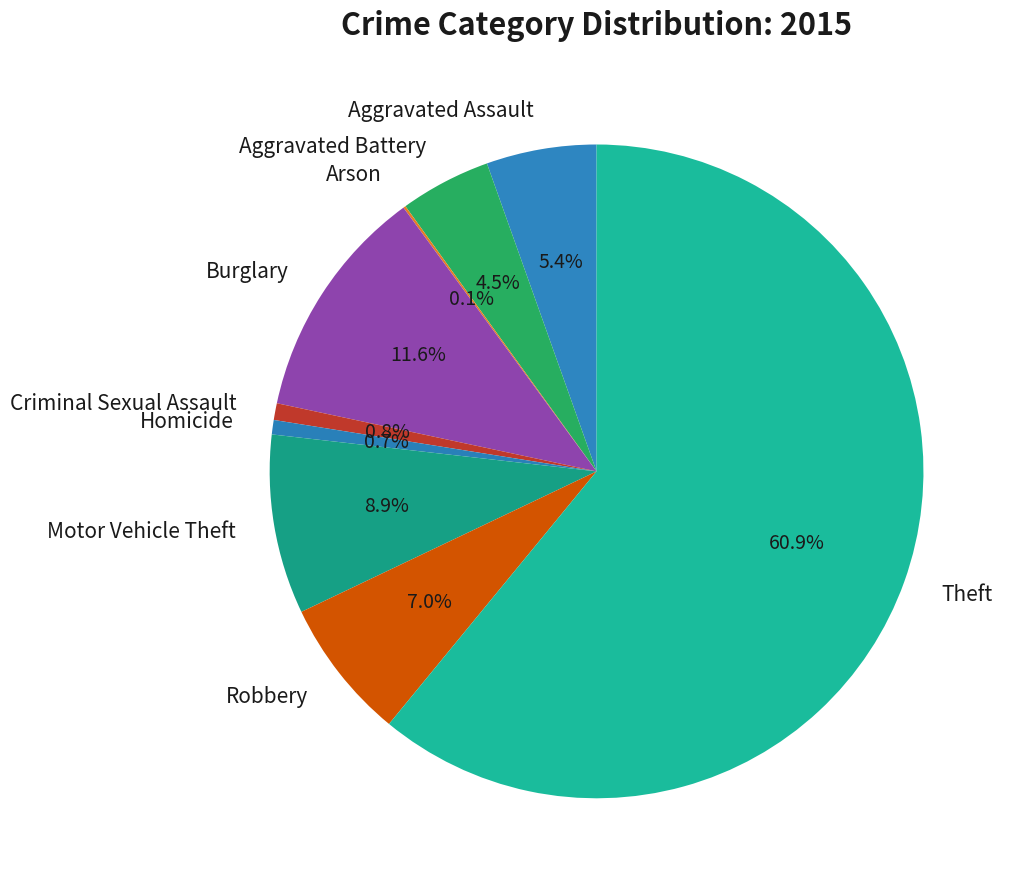

What is the largest slice in the pie chart?

Theft